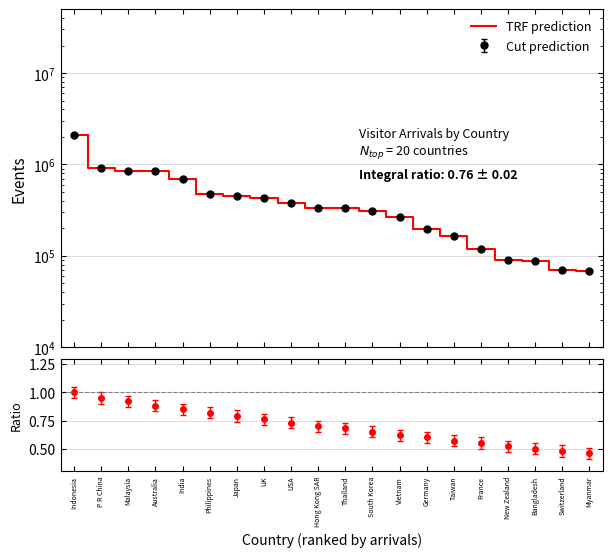

What value does the data have at Vietnam, to the nearest 10?

267090